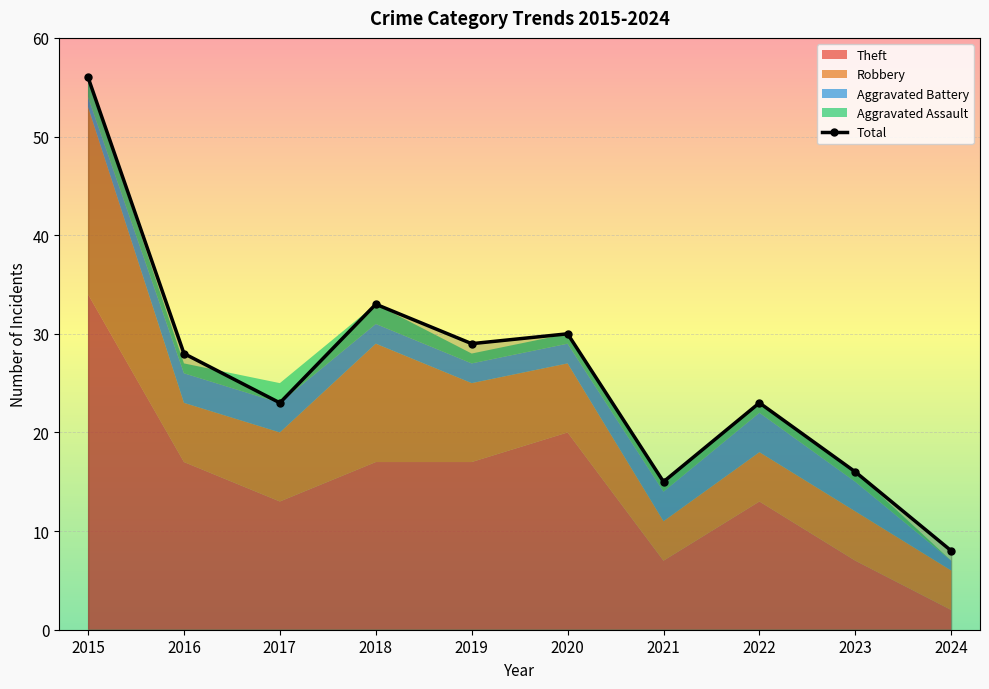

True or false: the data has more than 1 interior local peaks.

True